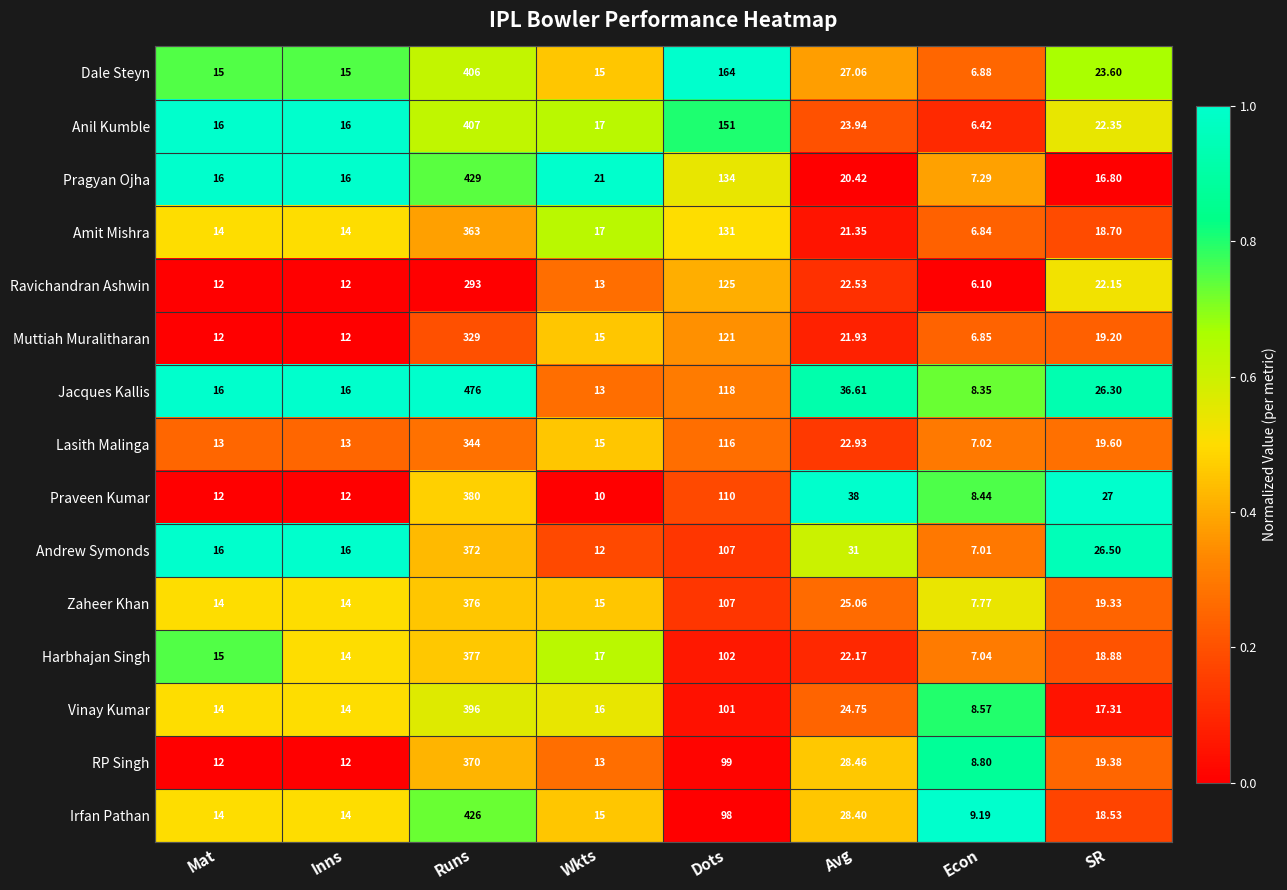

What is the greatest value displayed?

476.0